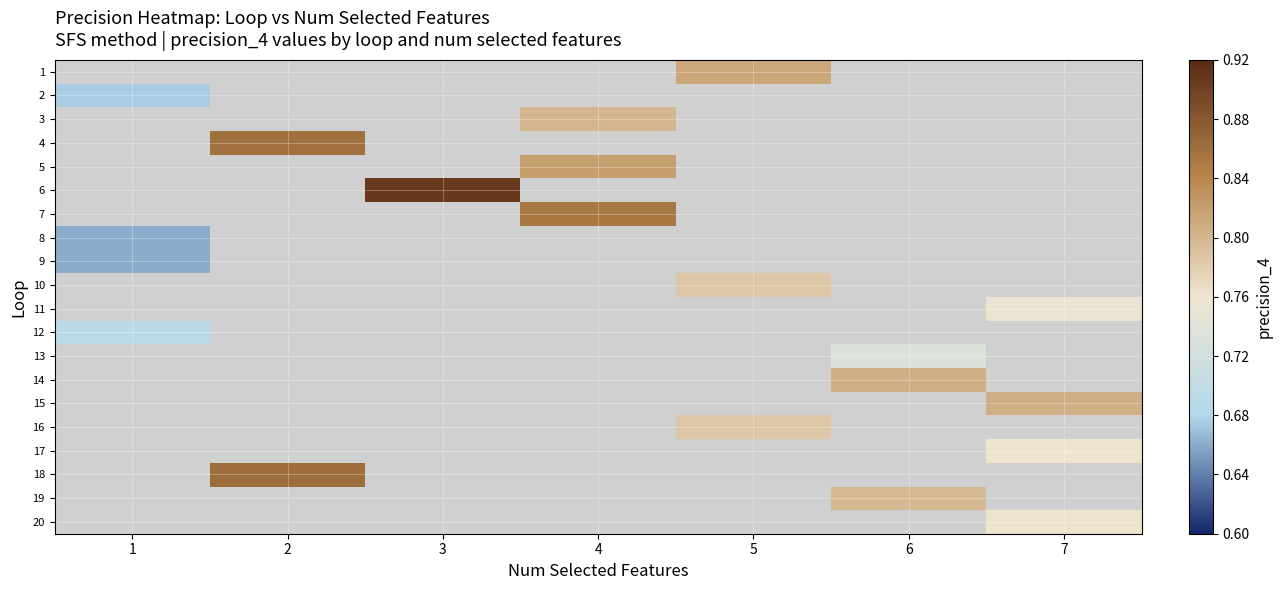

How many categories are shown in the chart?

7